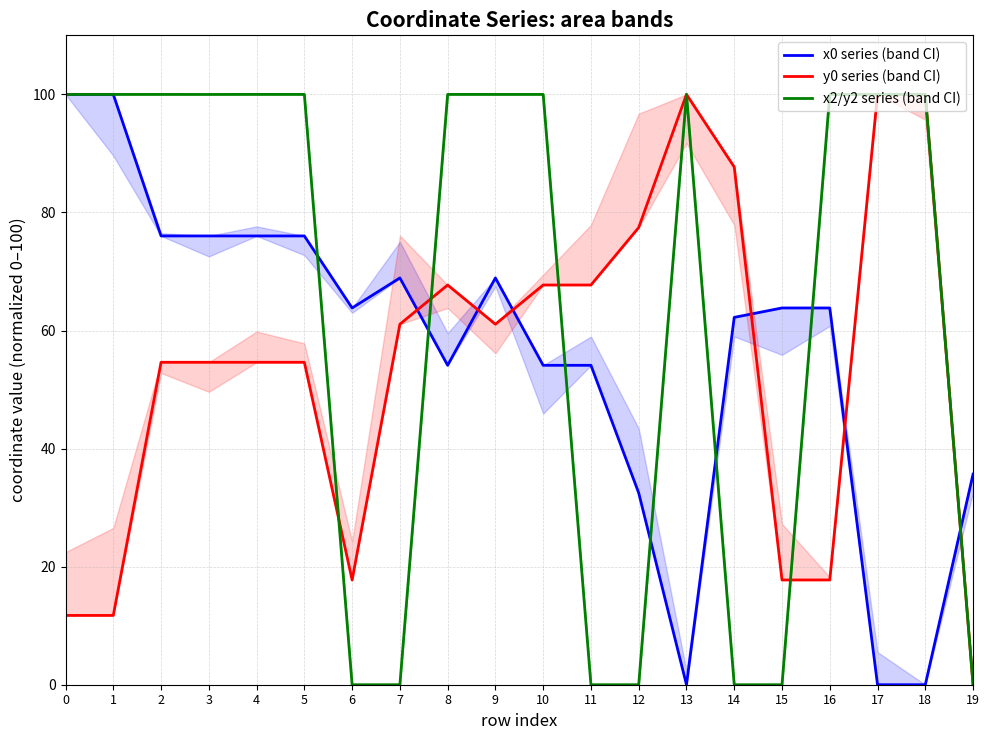

What is the difference between the second highest and second lowest values in the x0 series (band CI) series?

100.0